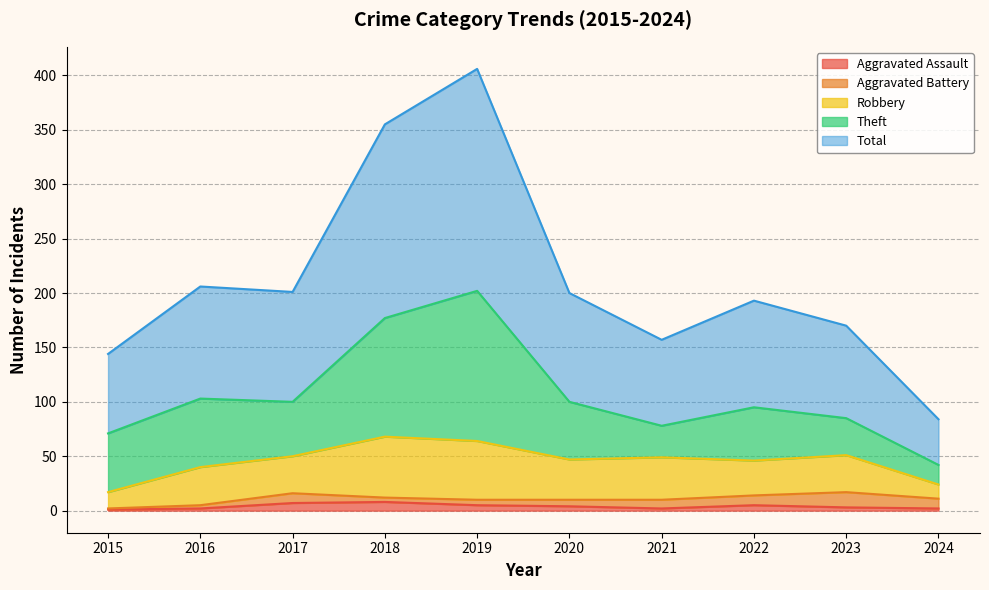

What value does the Aggravated Assault series have at 2015?

1